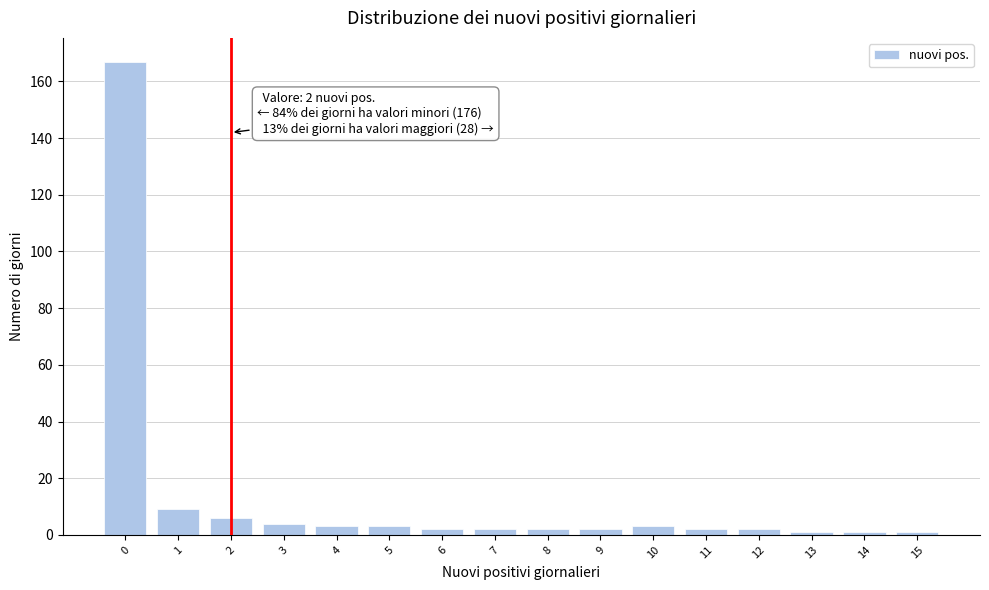

Which range on the x-axis has the tallest bar?

-0.5 to 0.5